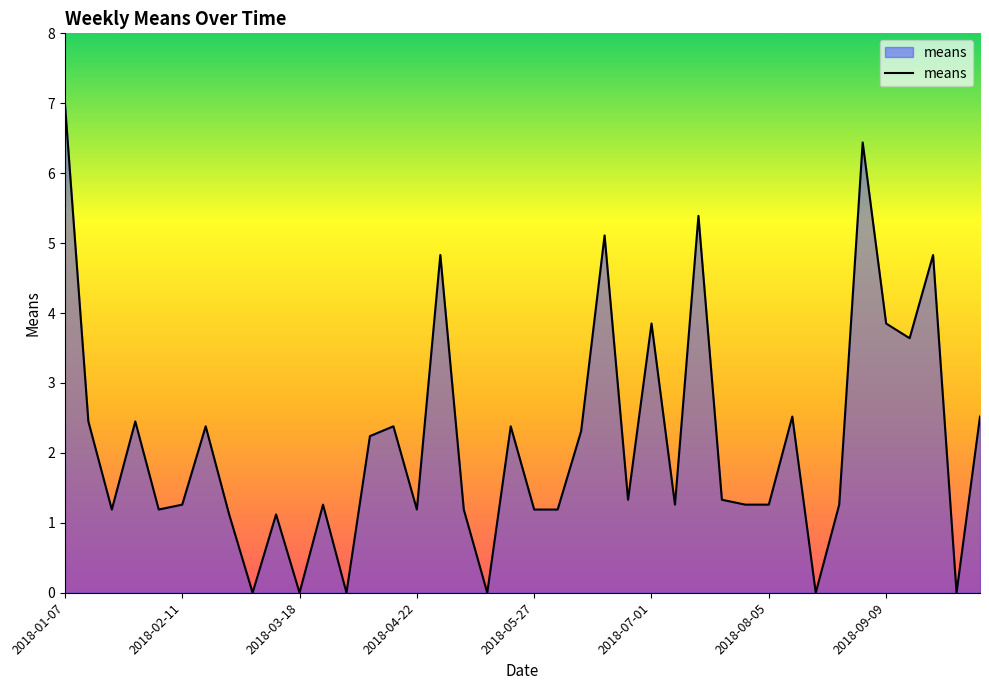

What is the maximum value shown in the chart?

7.0